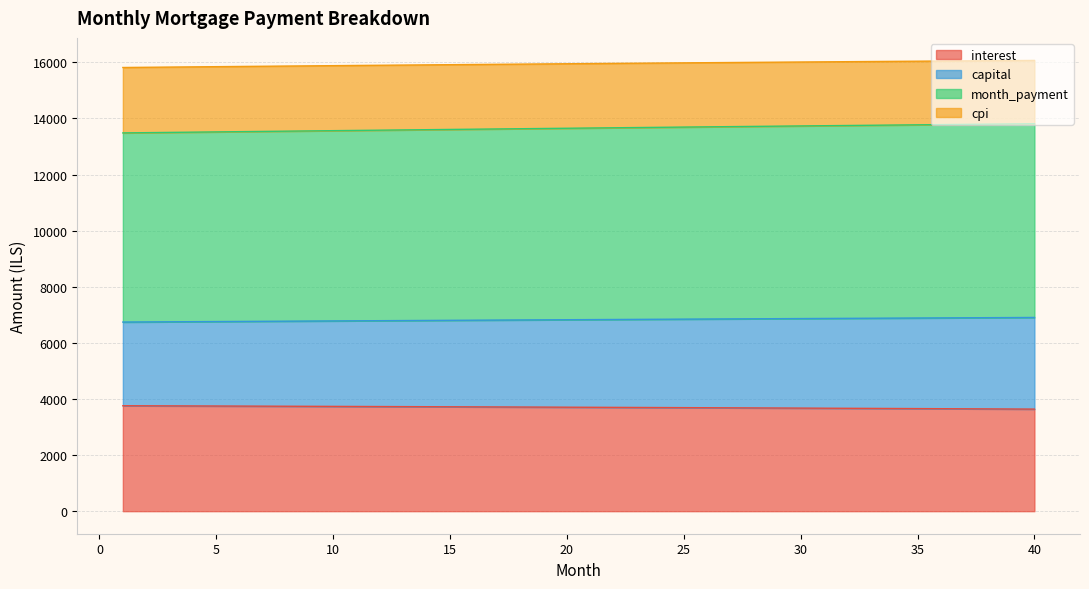

At which category is the sum across all series the highest?

40